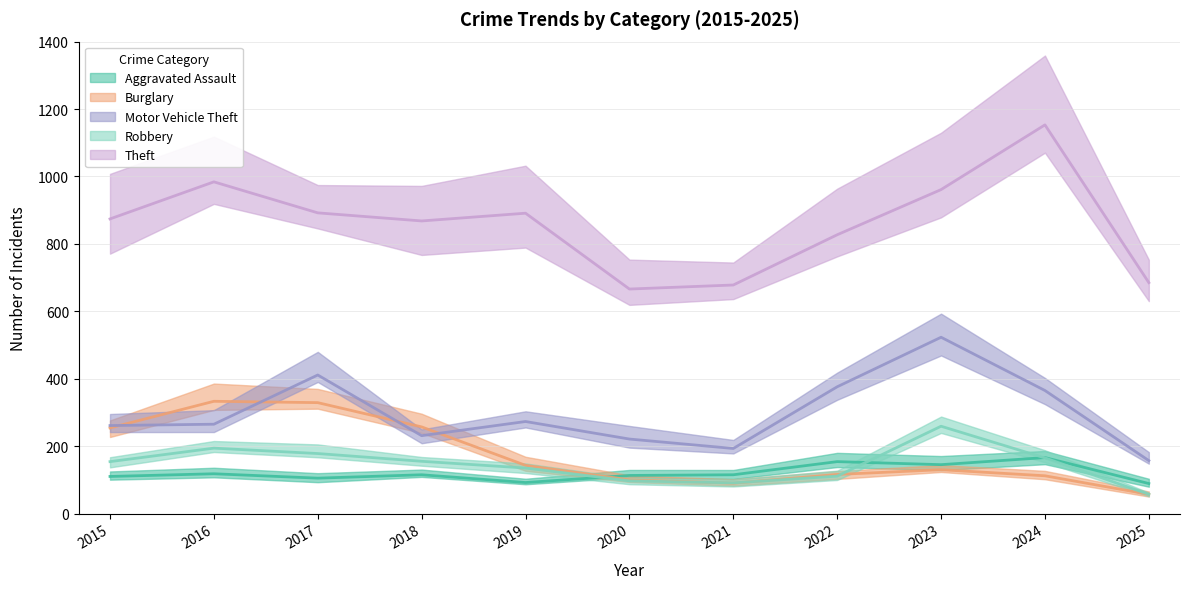

At which category is the sum across all series the highest?

2023